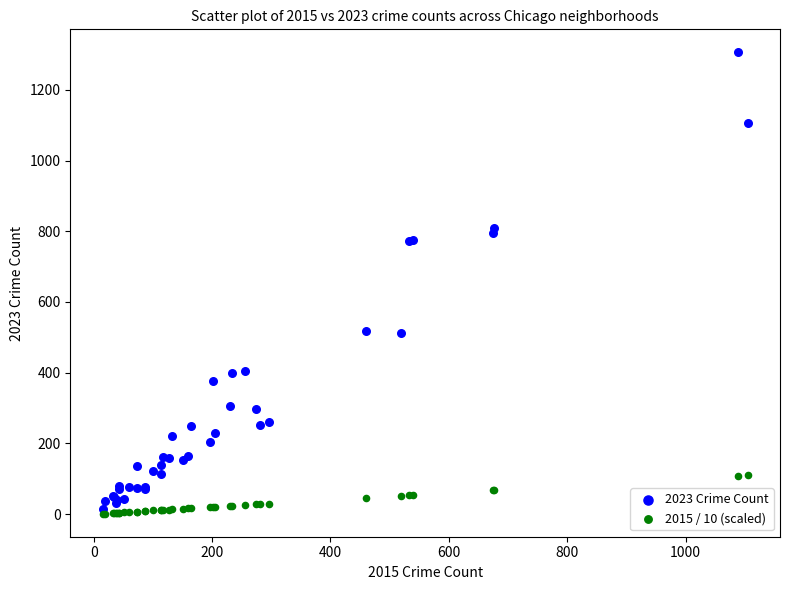

What are all the series names shown in the legend?

2023 Crime Count, 2015 / 10 (scaled)